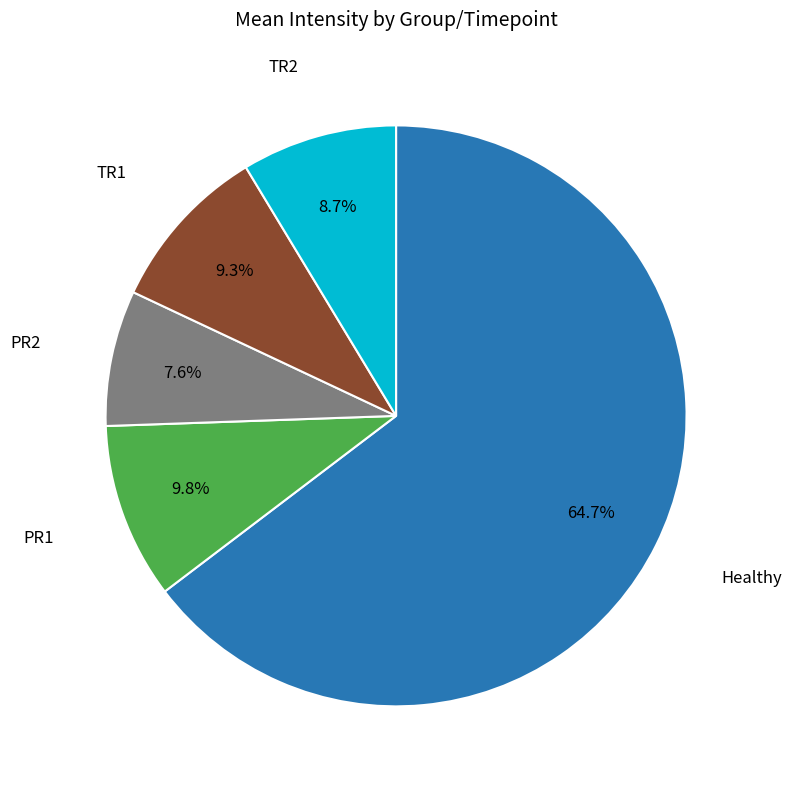

Does any single category account for the majority?

Yes